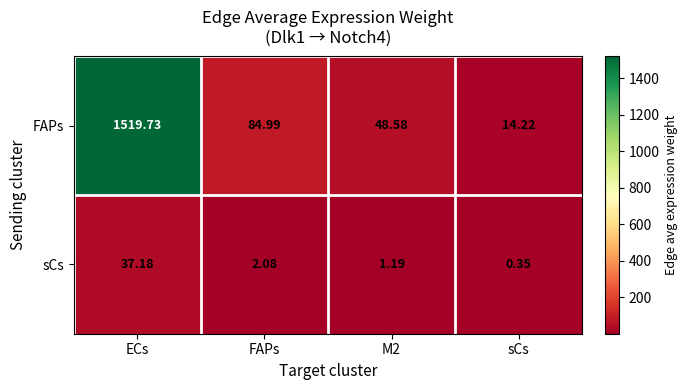

Which series has the largest total across all categories?

FAPs